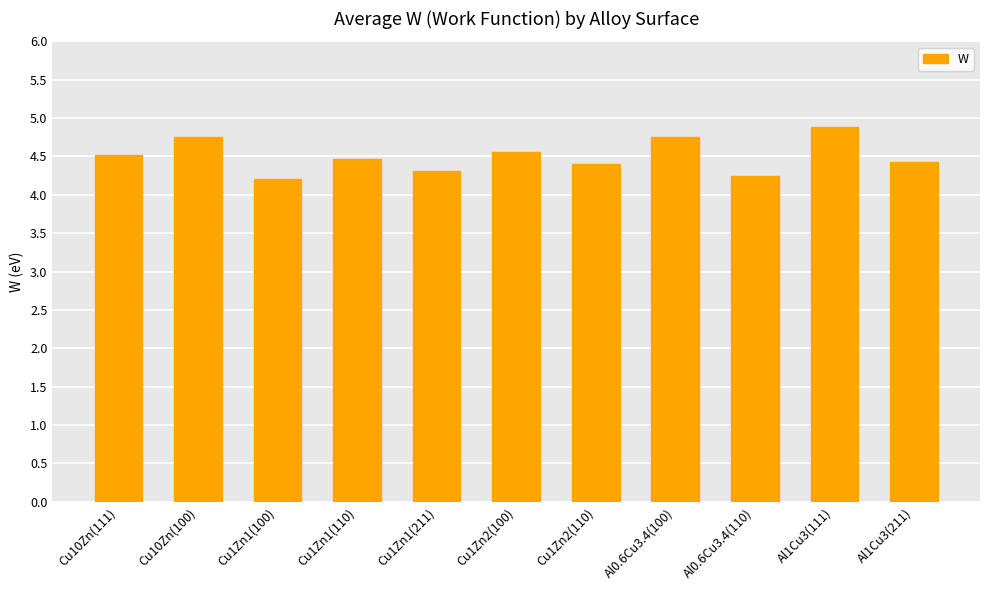

What is the difference between the second highest and minimum values?

0.5